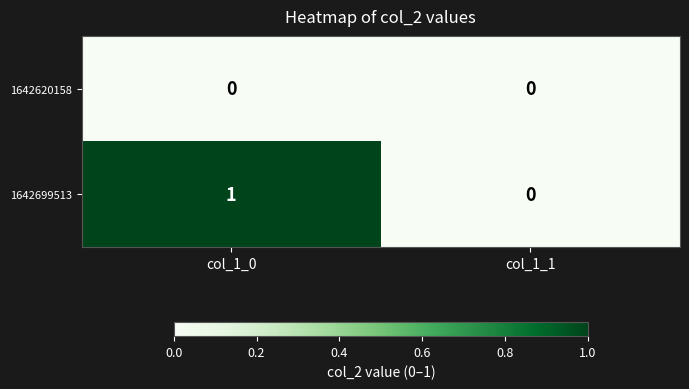

Between col_1_0 and col_1_1, which series saw the biggest shift?

1642699513